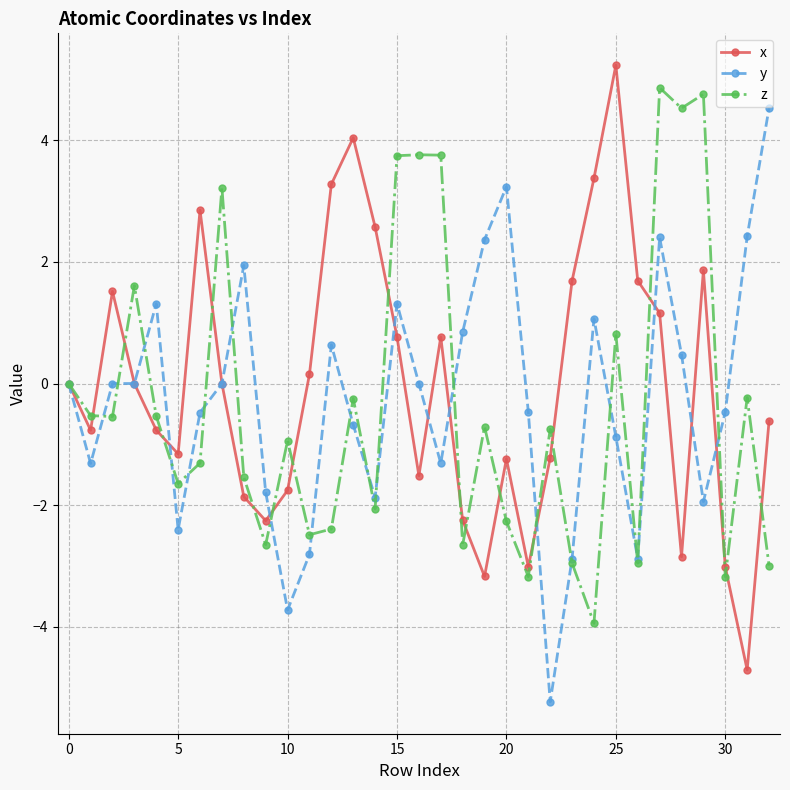

What is the difference between the second highest and minimum values in the x series?

8.7